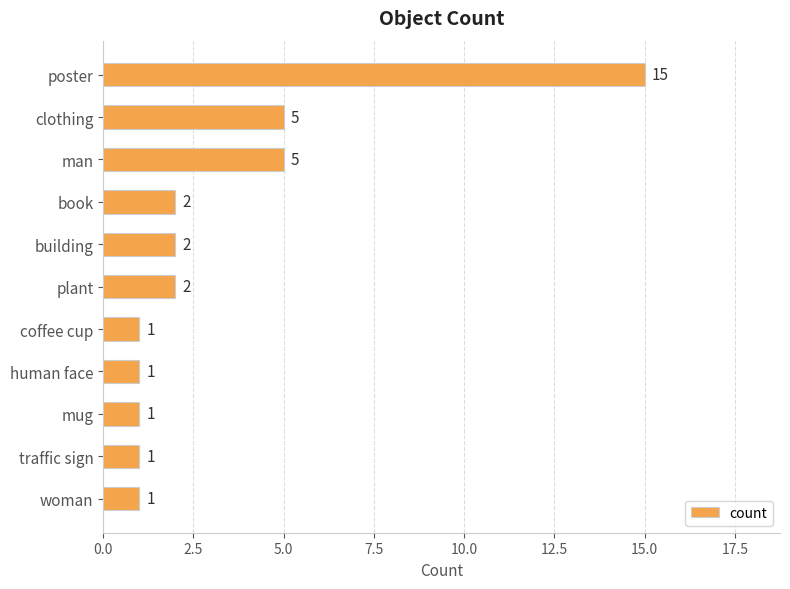

Count the number of data series in this chart.

1